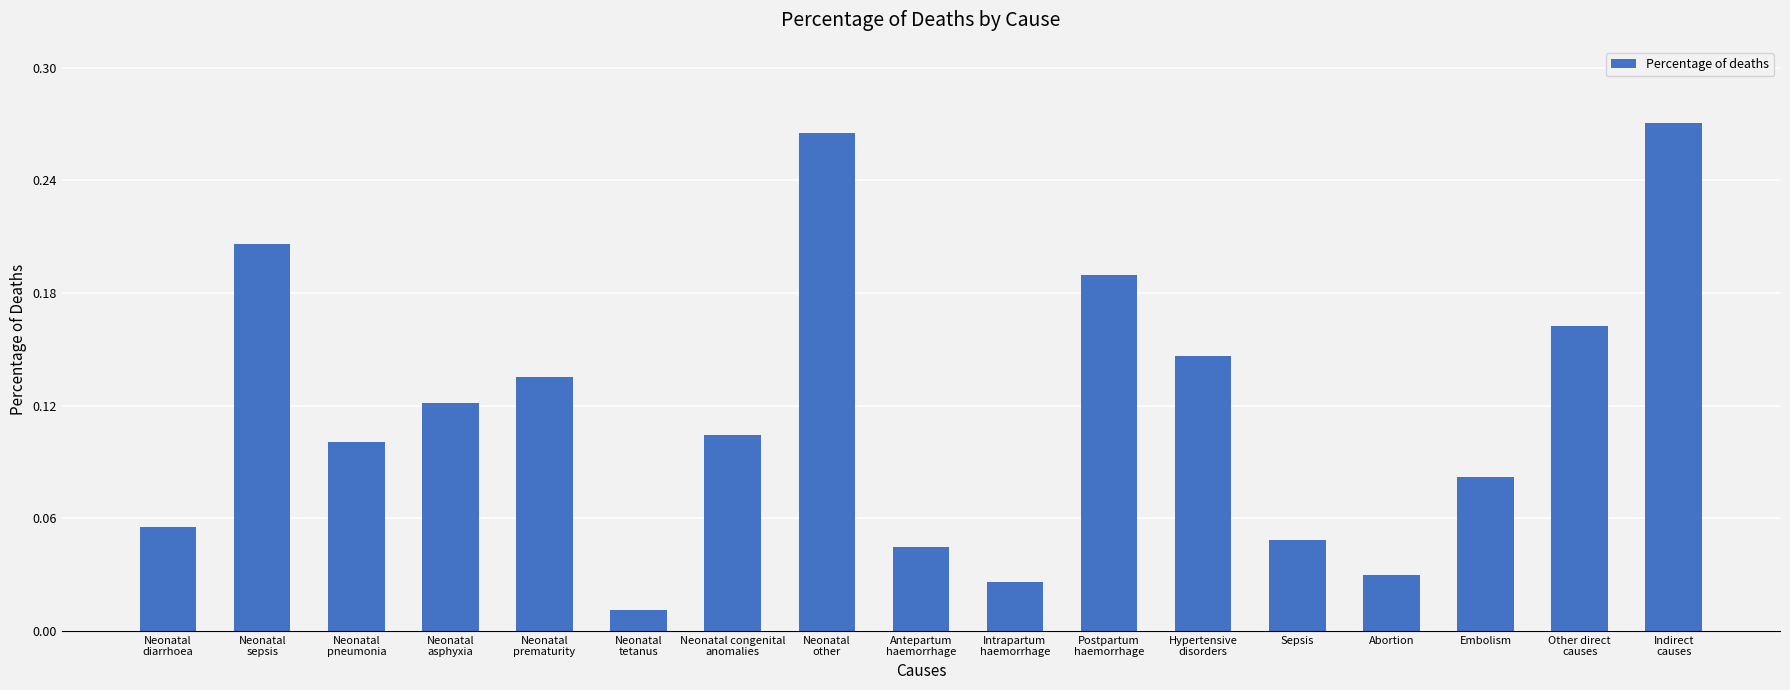

What is the sum of all values?

2.0